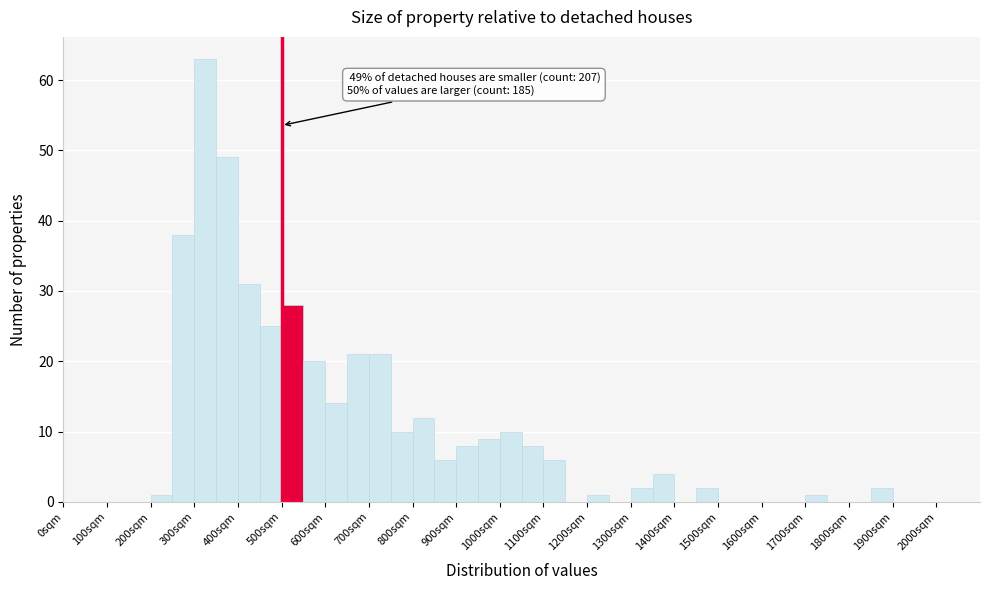

Over which range of the x-axis is the bar tallest?

300 to 350